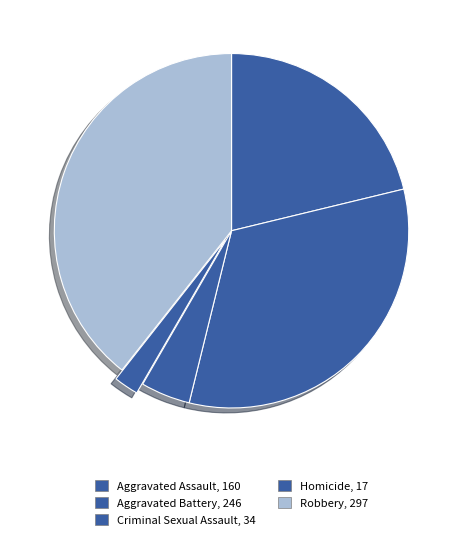

What is the total percentage of Aggravated Battery and Robbery?

72.0%